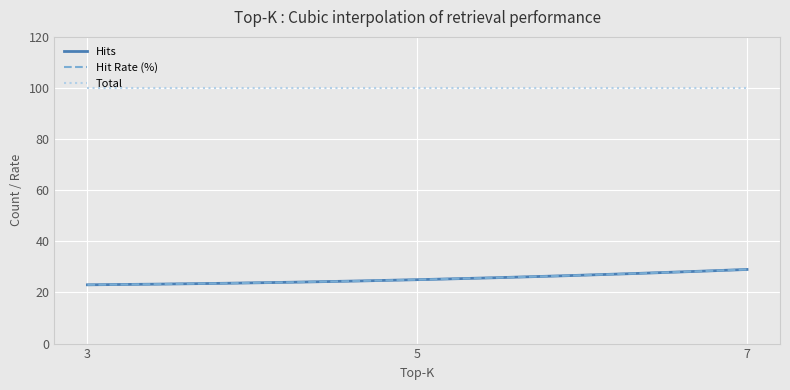

Is this an area chart (filled region under the line)?

No